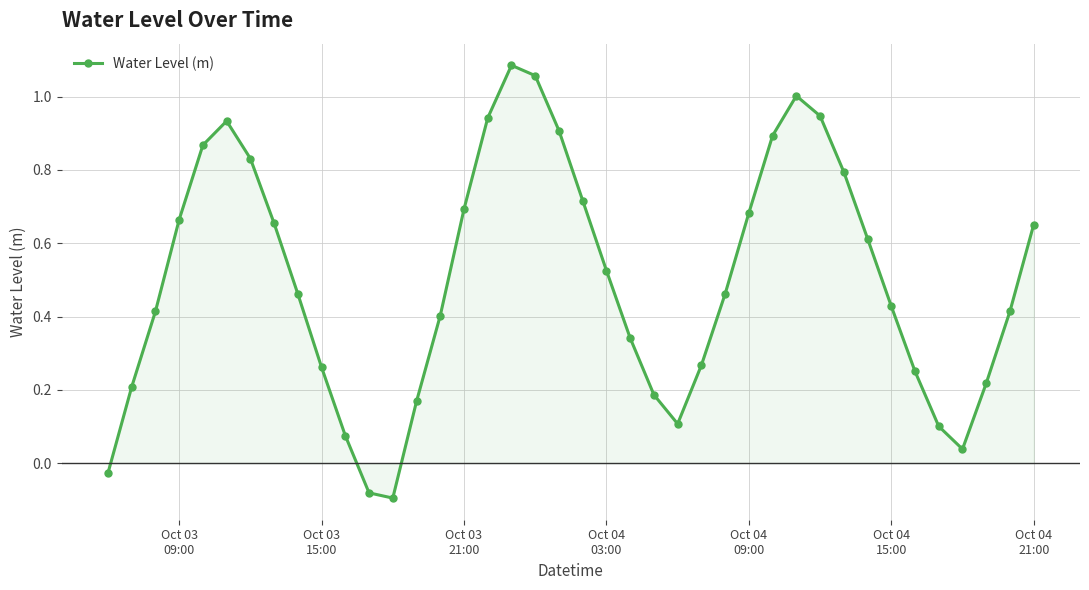

What is the sum of all values?

20.1